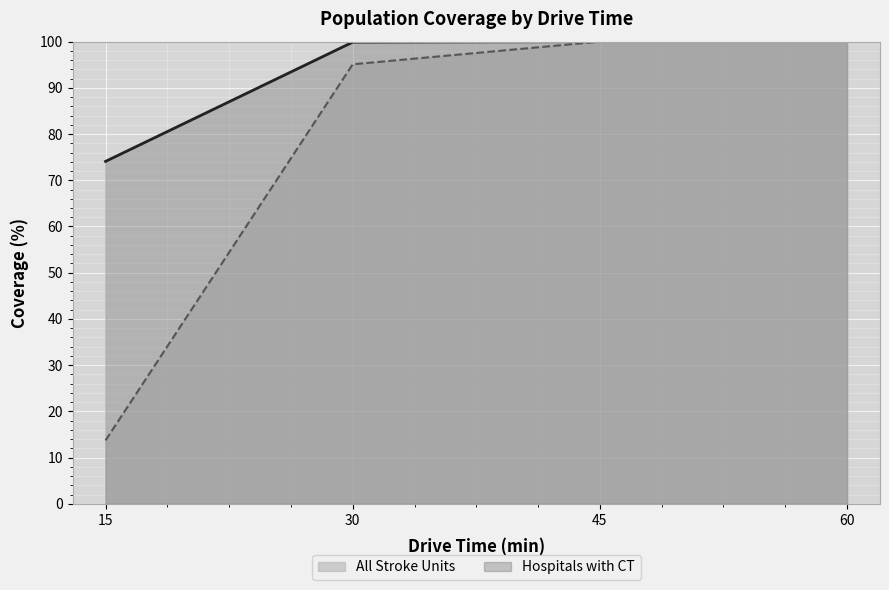

Which series changed the most between 30 and 45?

All Stroke Units